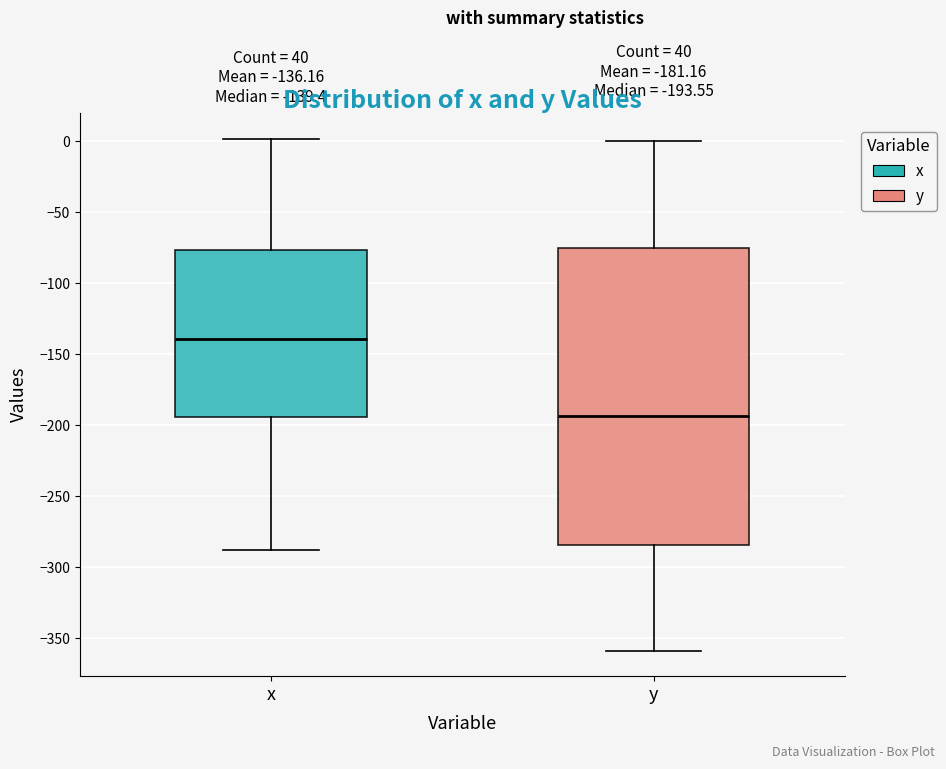

Comparing the boxes themselves (not the whiskers), which one is the tallest?

y